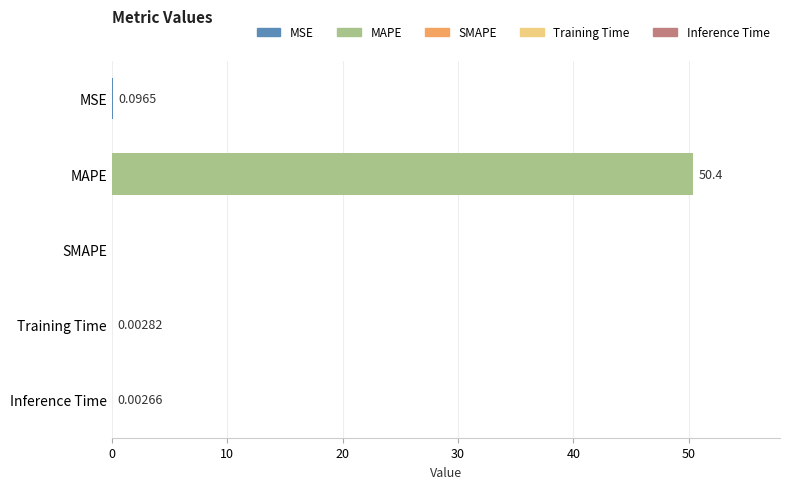

What is the sum of all values?

50.5